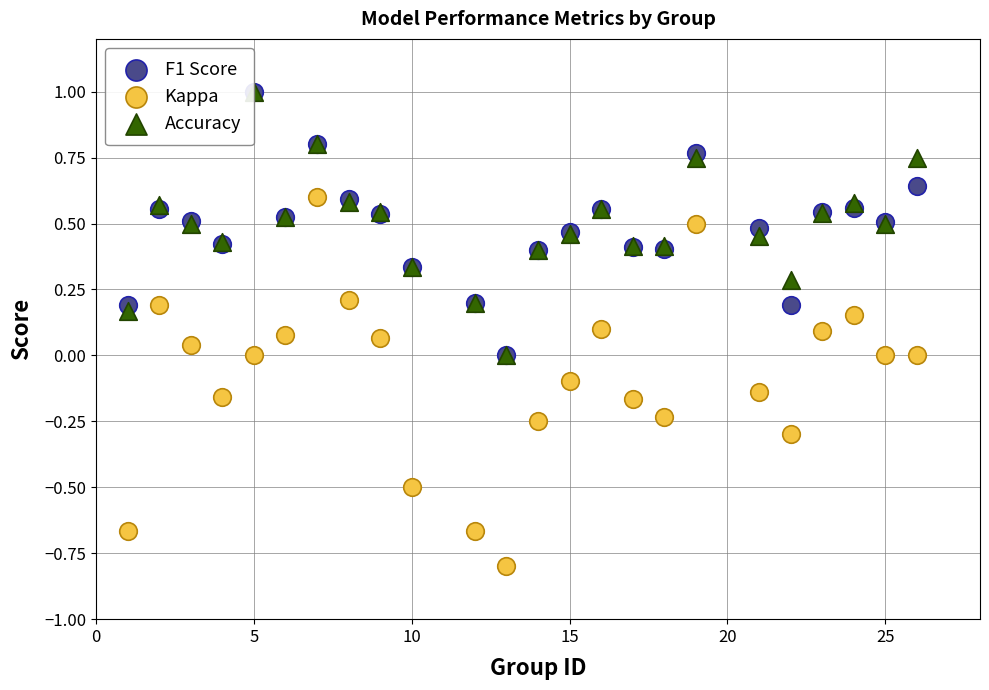

Which series reaches the minimum Y coordinate?

Kappa